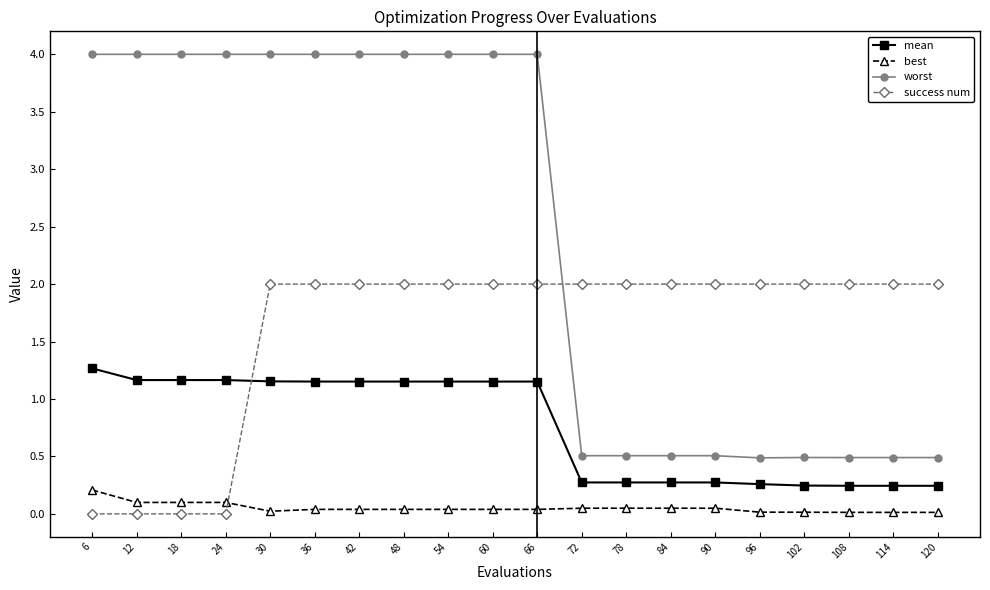

Is the value of success num at 114 greater than the value of best at 84?

Yes